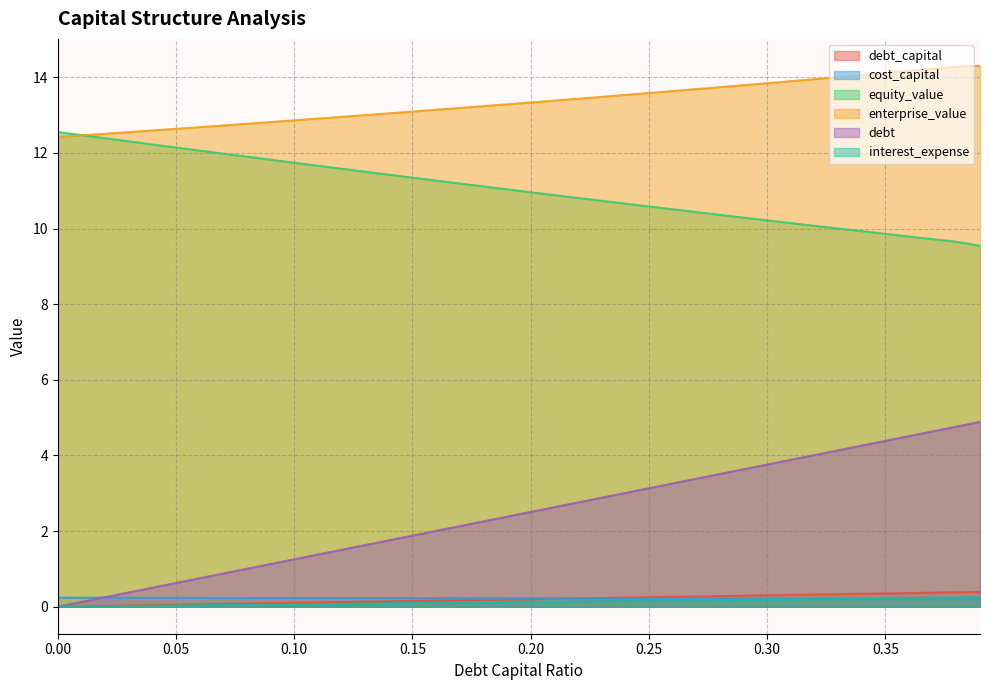

Between which two adjacent categories do interest_expense and cost_capital first intersect?

0.34 and 0.35